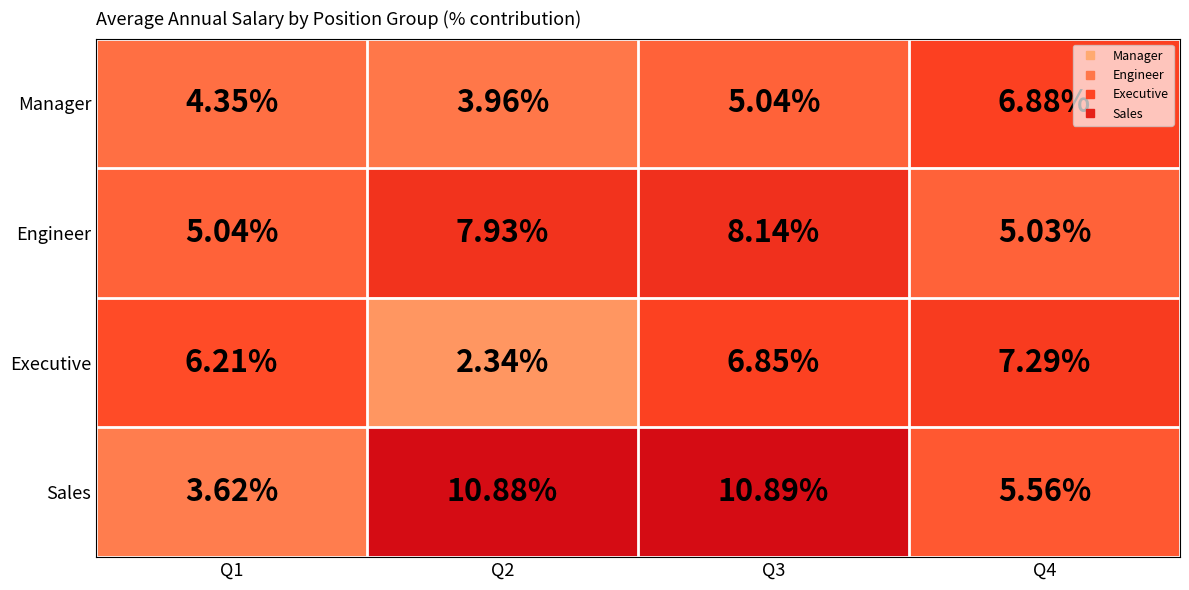

List the series in order of their peak value, highest first.

Sales, Engineer, Executive, Manager